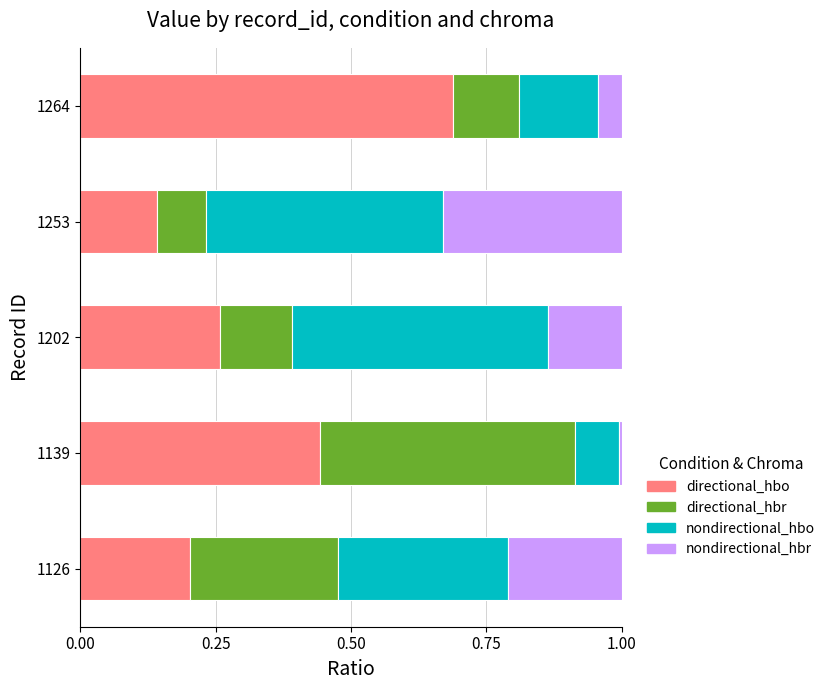

At which label does directional_hbo reach its peak?

1264